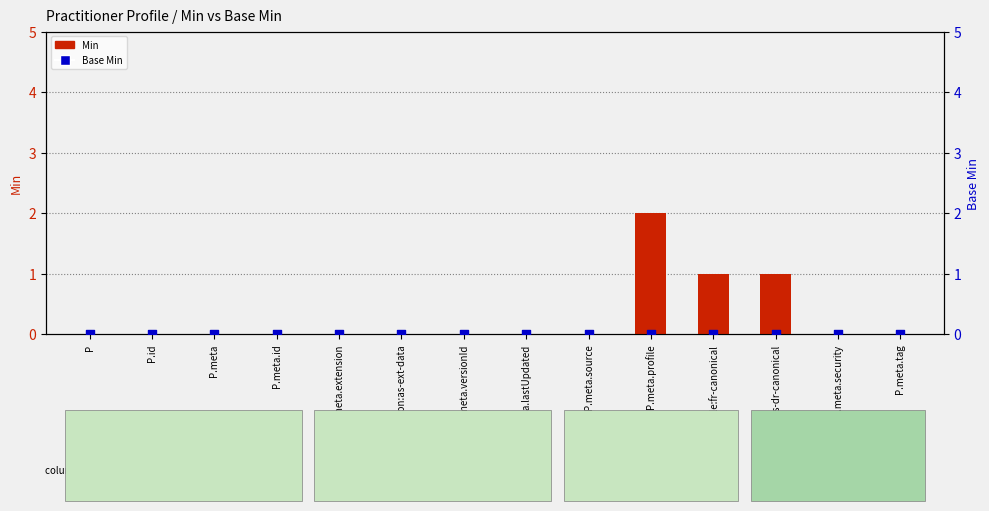

Which series reaches the minimum Y coordinate?

Min